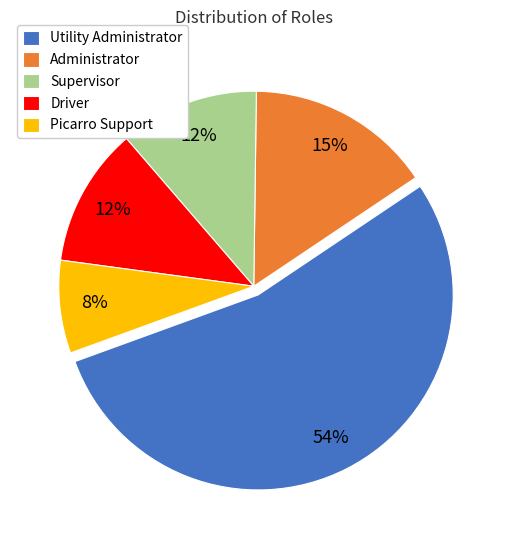

The Utility Administrator slice represents 54% of the pie. True or false?

True